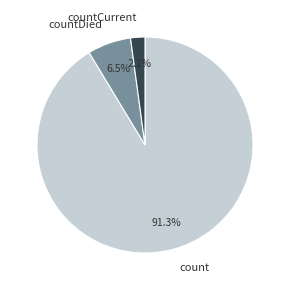

What percentage is the countCurrent slice, to the nearest percent?

2%